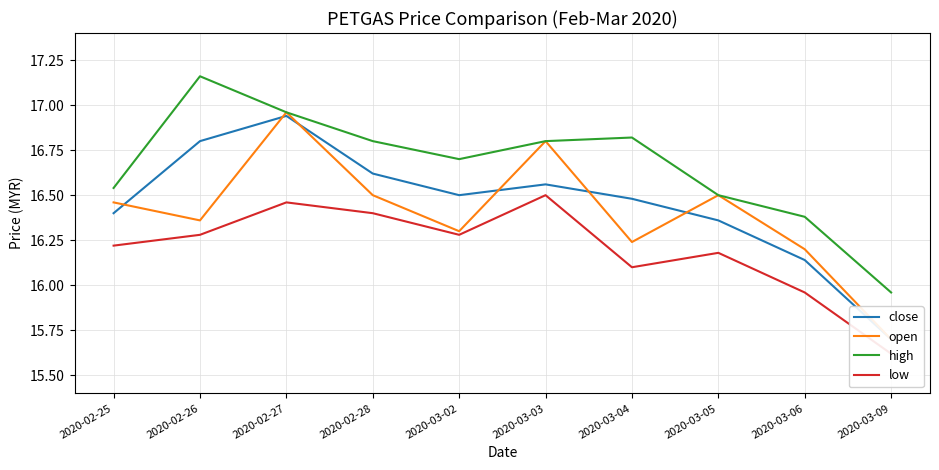

How many lines are shown in the chart?

4